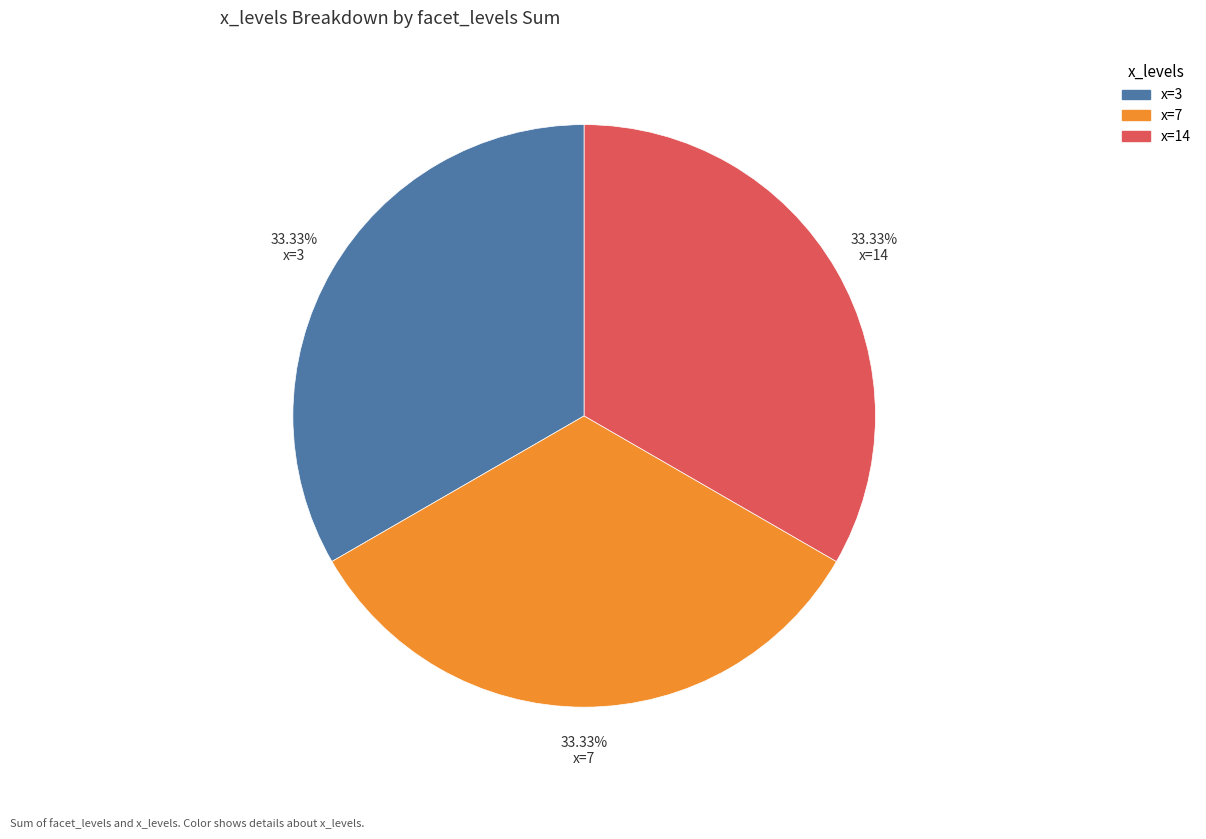

Does any single category account for the majority?

No